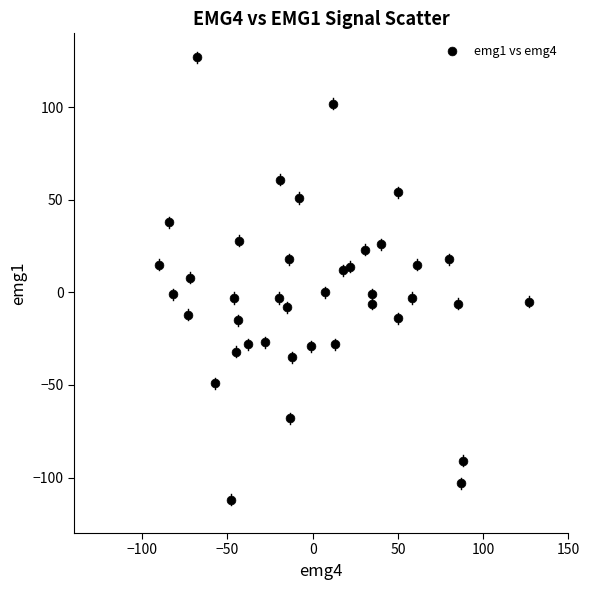

What is the range of X values (max minus min)?

217